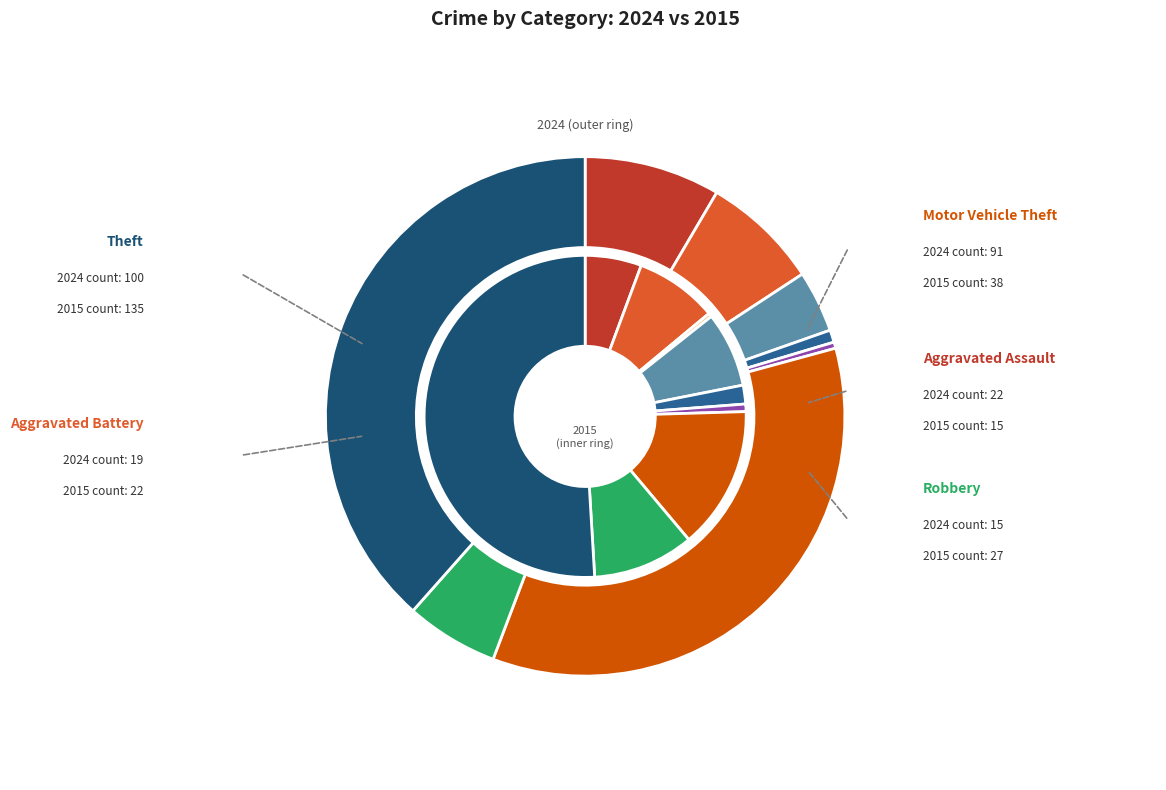

True or false: Theft accounts for 38% of the total.

True